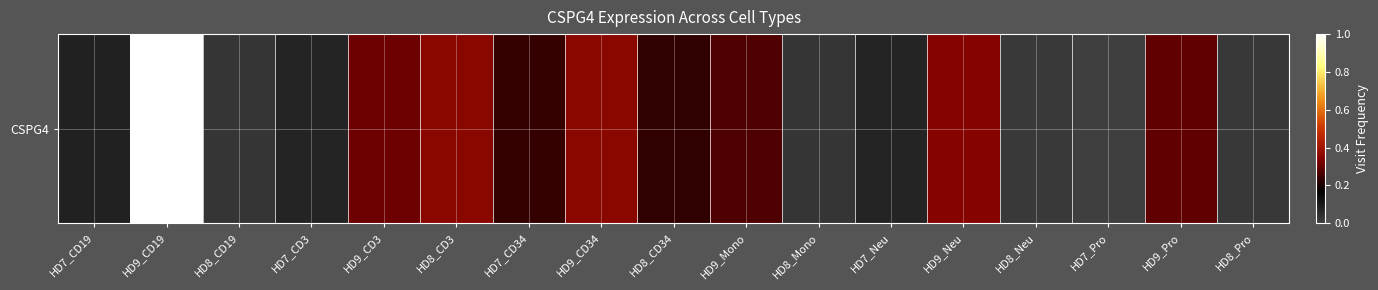

List the labels in order of value, smallest first.

HD7_Pro, HD8_Neu, HD8_Pro, HD8_CD19, HD8_Mono, HD7_Neu, HD7_CD3, HD7_CD19, HD8_CD34, HD7_CD34, HD9_Mono, HD9_Pro, HD9_CD3, HD9_Neu, HD8_CD3, HD9_CD34, HD9_CD19